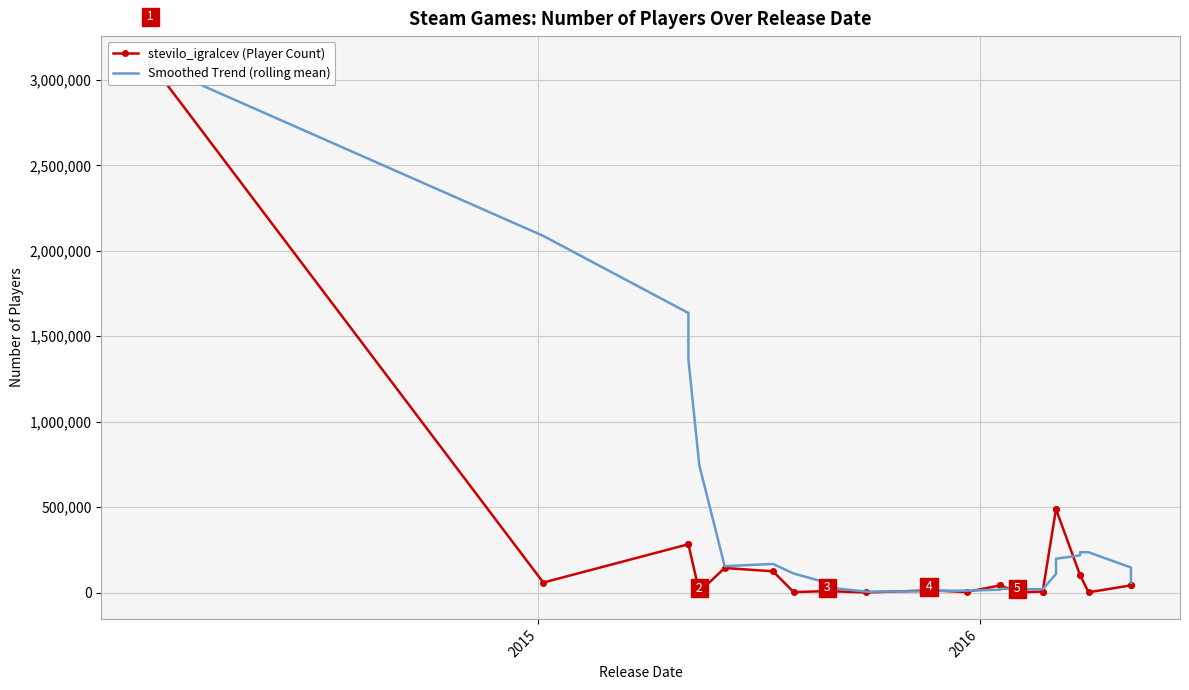

After their last crossing, which series has the higher values: stevilo_igralcev (Player Count) or Smoothed Trend (rolling mean)?

Smoothed Trend (rolling mean)